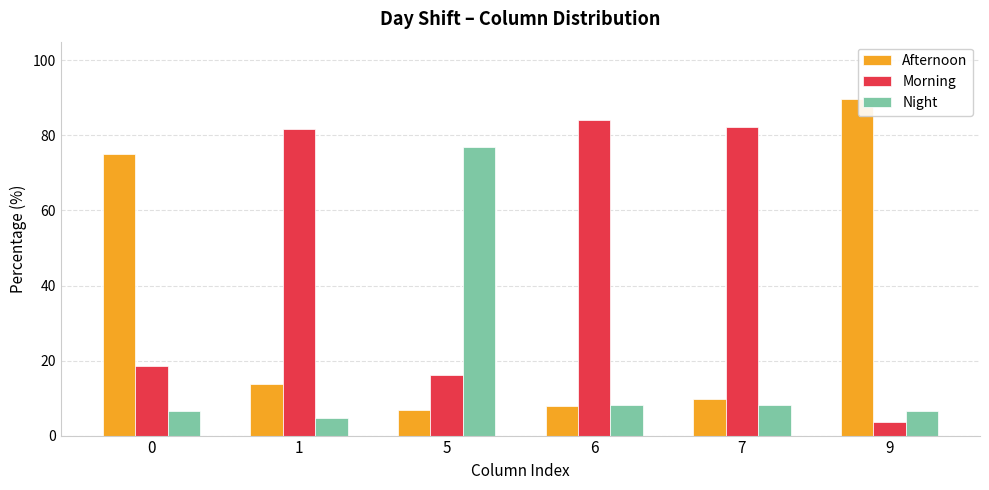

What is the value of the Night bar at the 6th from the left?

6.6